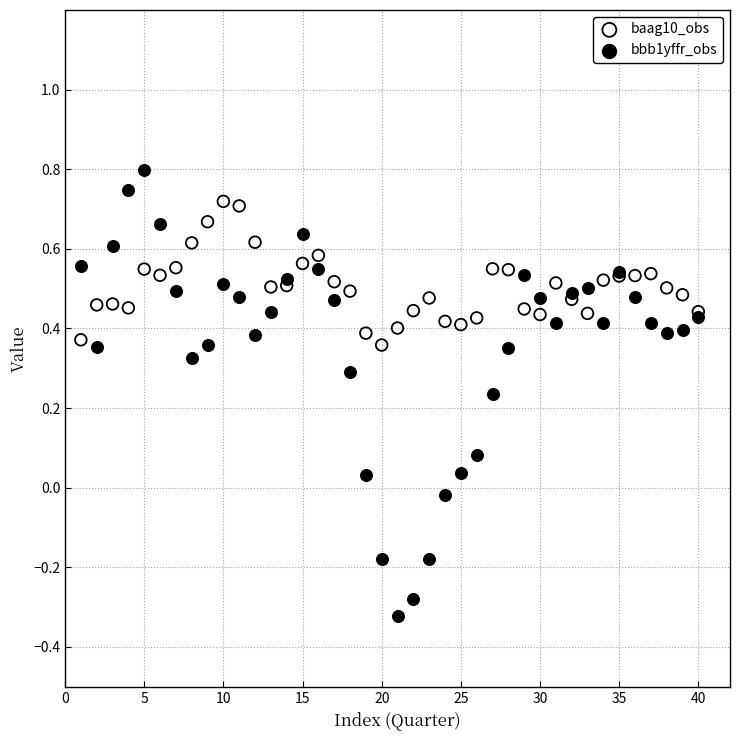

Which series contains the lowest Y value?

bbb1yffr_obs